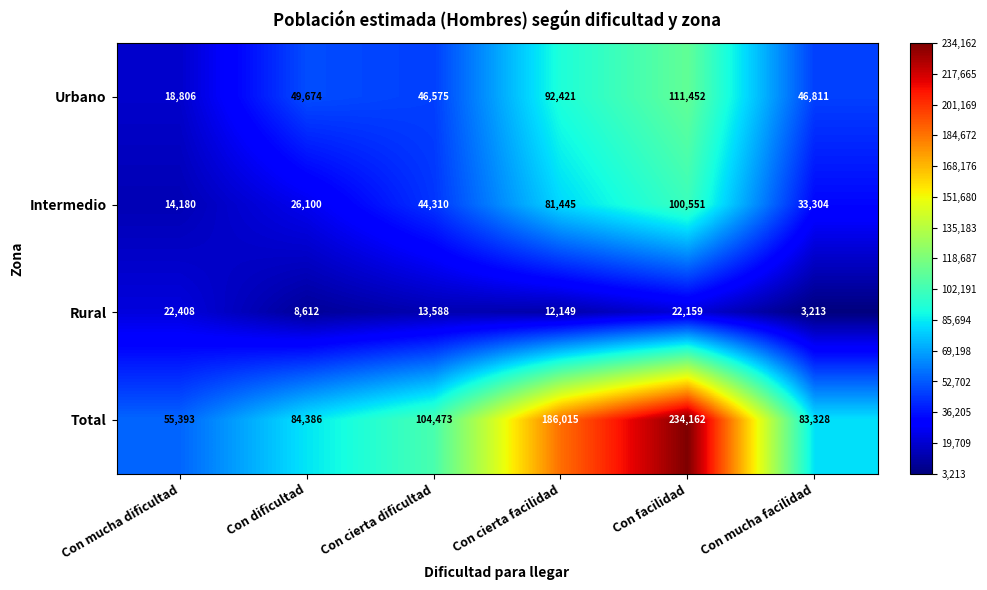

The Total series shows 38661 at Con dificultad. True or false?

False